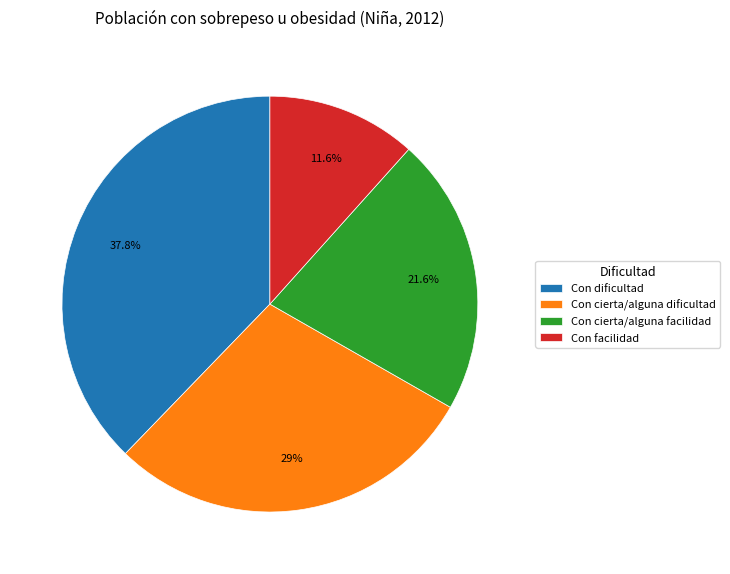

Is there a majority slice in this chart?

No